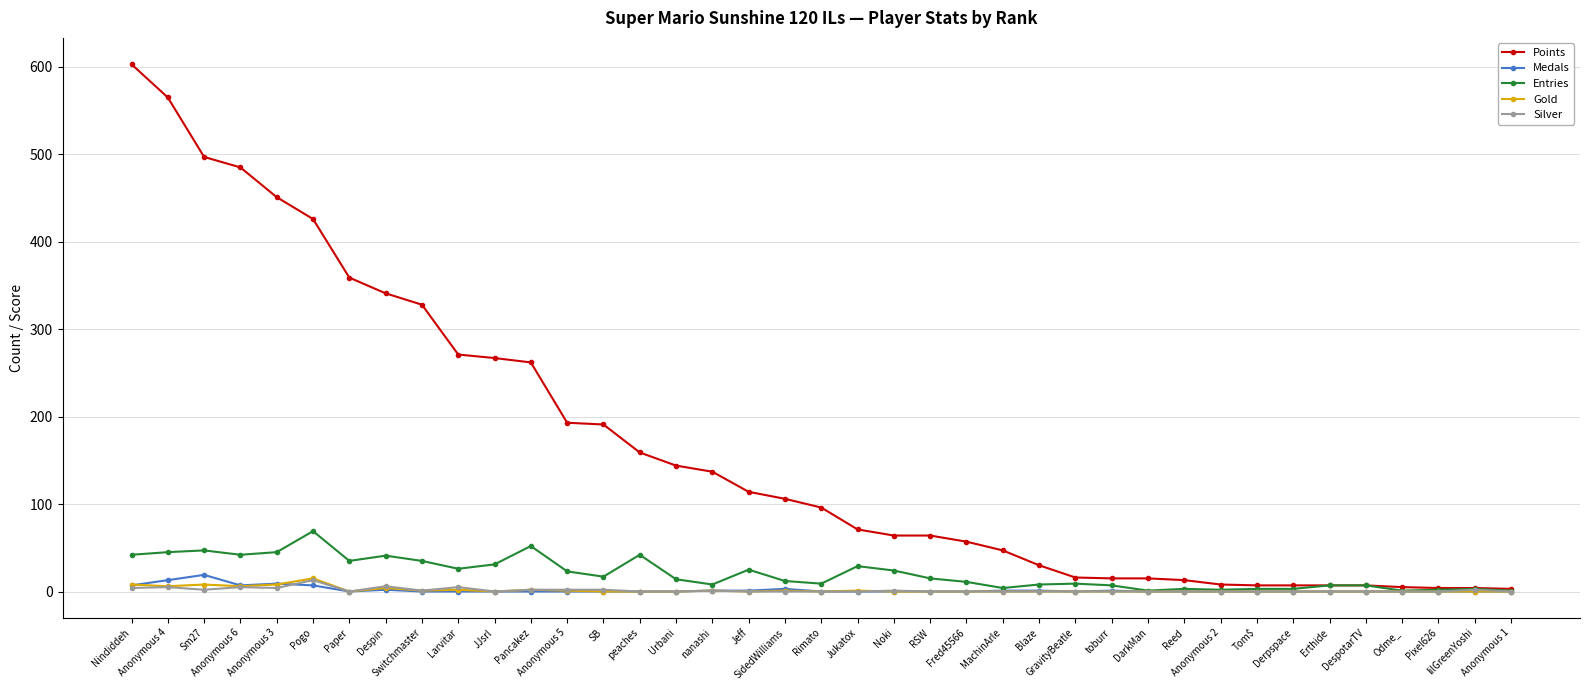

At which category does Medals reach its first local peak?

Sm27